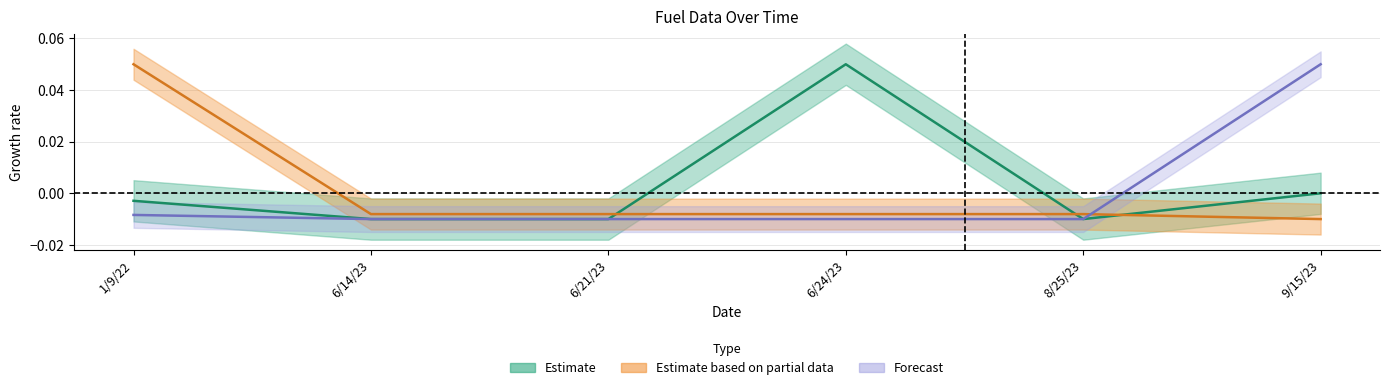

Which category has the highest value across all series?

6/24/23